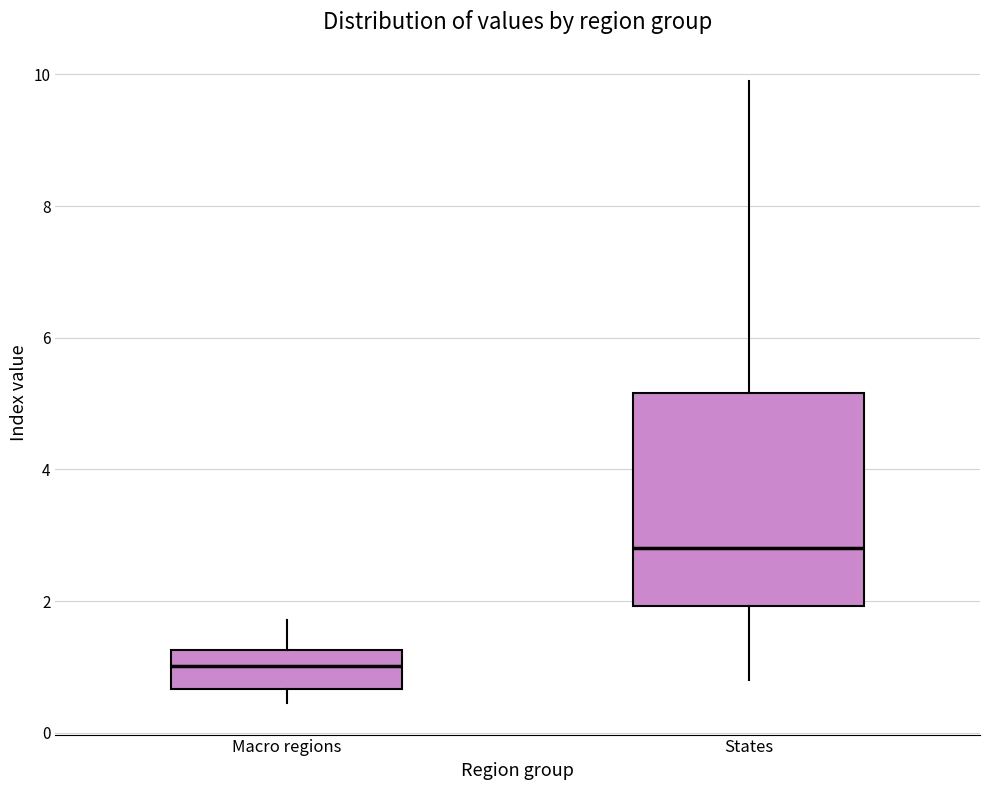

Where does the median line of the box for Macro regions sit on the y-axis? The values are not printed on the chart, so give them approximately, as read against the axis.

1.0